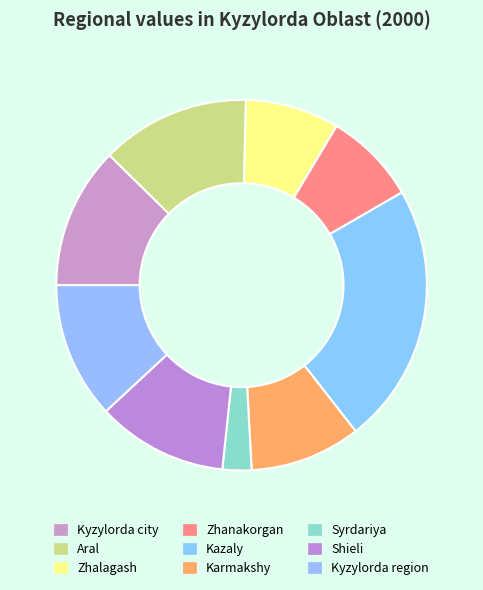

How many segments does this pie chart have?

9